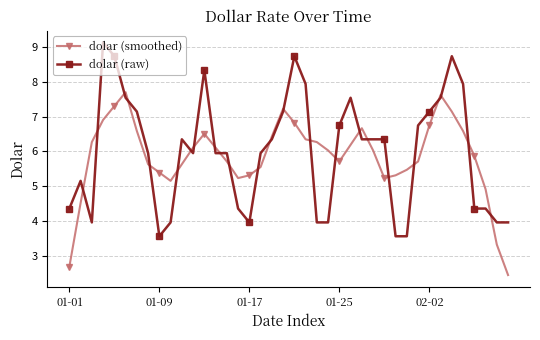

What is the value of the dolar (smoothed) point at the 22nd from the left?

6.3